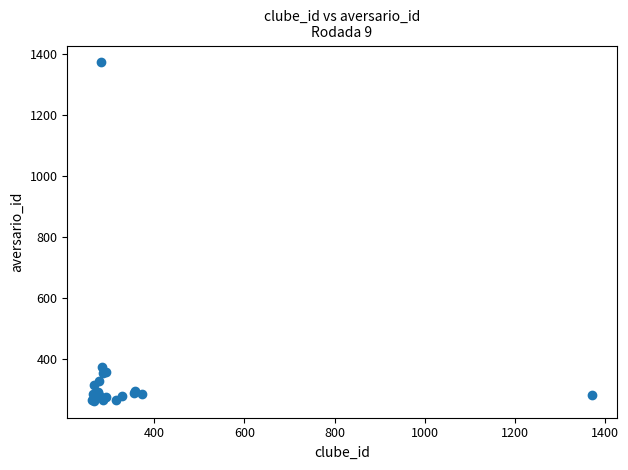

What Y value in the scatter plot is closest to 816?

373